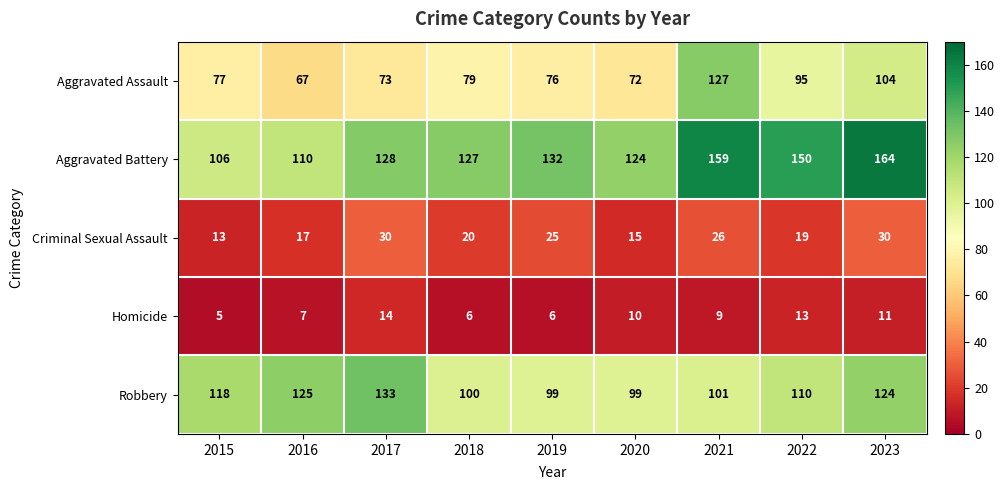

At how many categories does at least one series exceed 123?

8